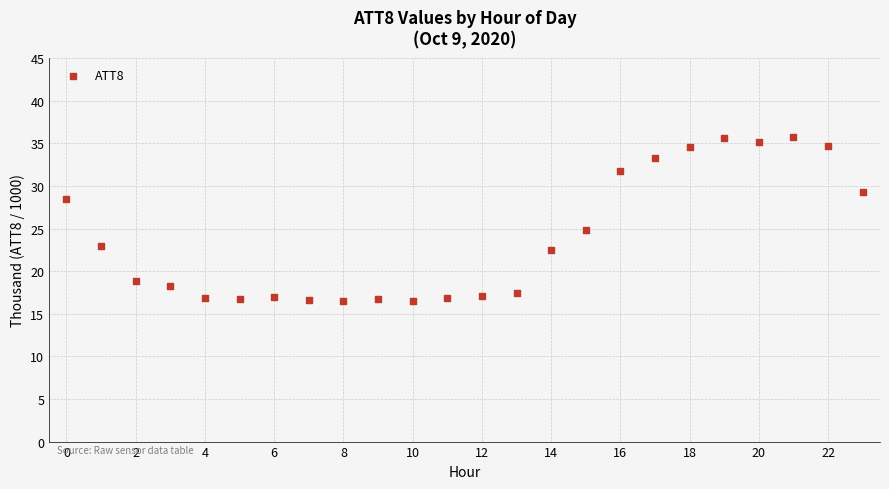

What Y value in the scatter plot is closest to 26?

24.8